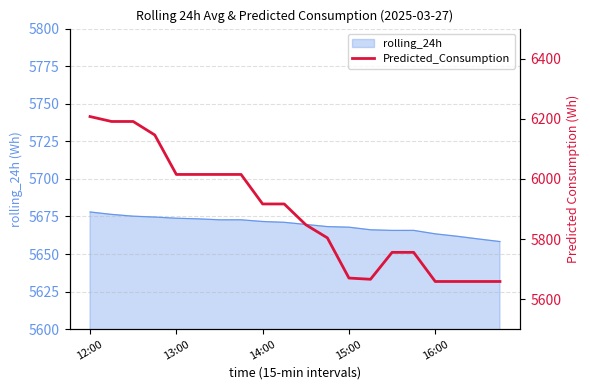

What is the minimum value for rolling_24h?

5658.3